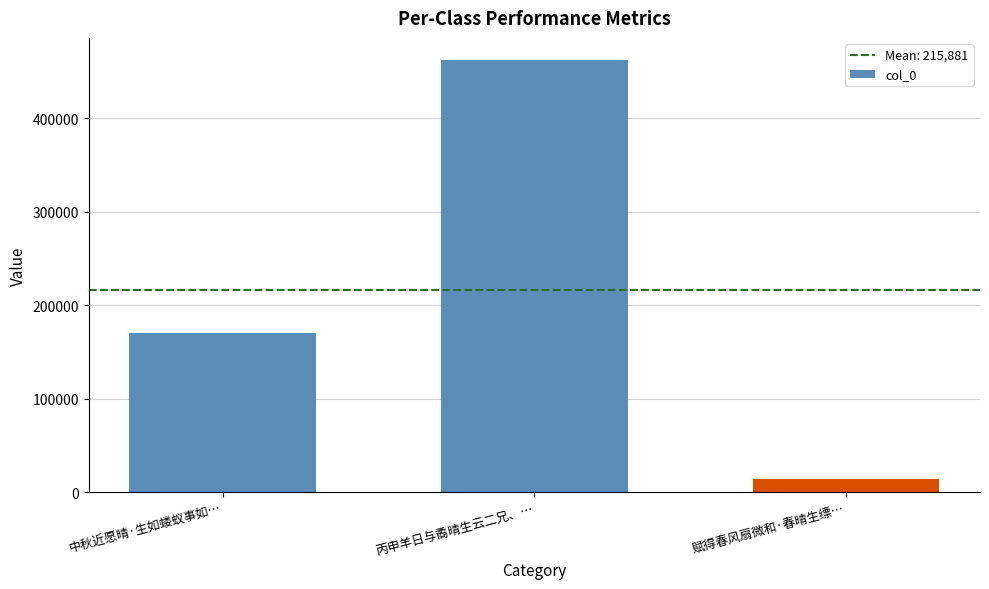

Approximately how many times larger is the value at 赋得春风扇微和·春晴生缥… compared to 中秋近愿晴·生如蝼蚁事如…?

0.1